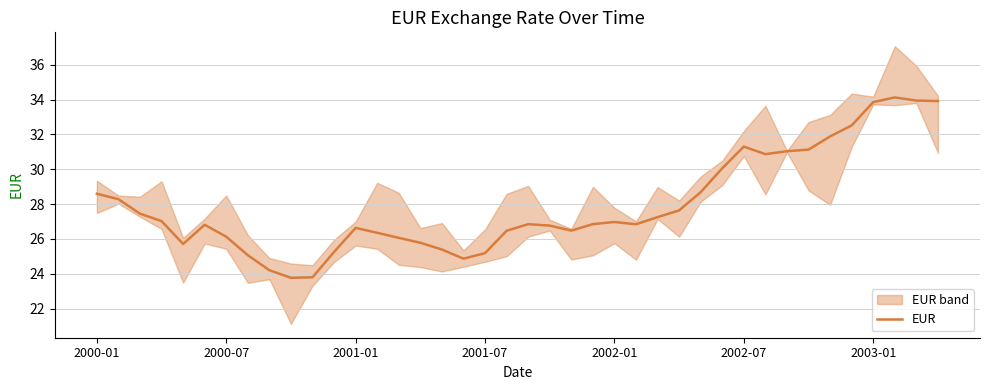

Is it true that EUR equals 31.3 at 2002-07?

True